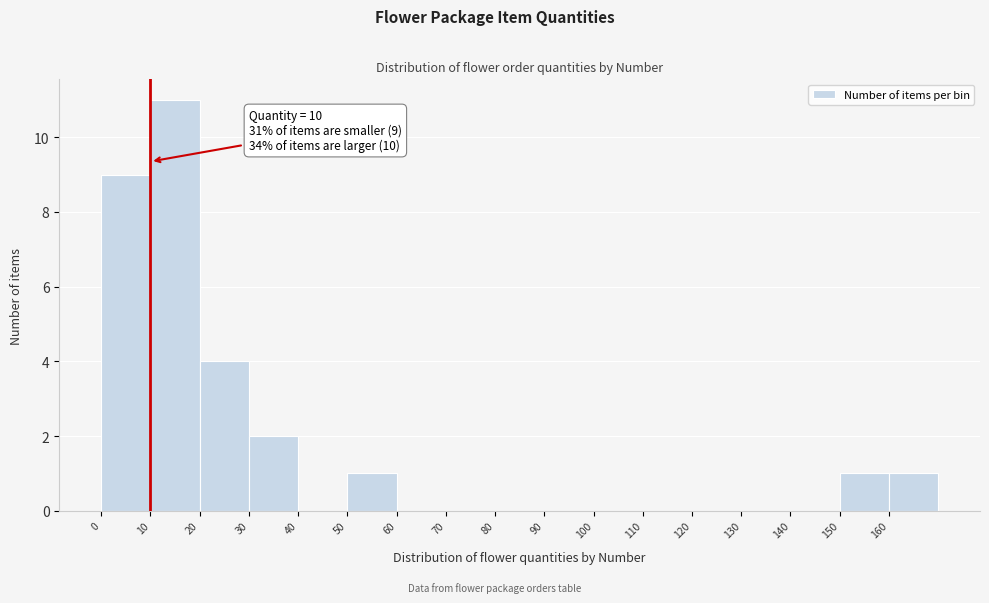

Which range on the x-axis has the tallest bar?

10 to 20